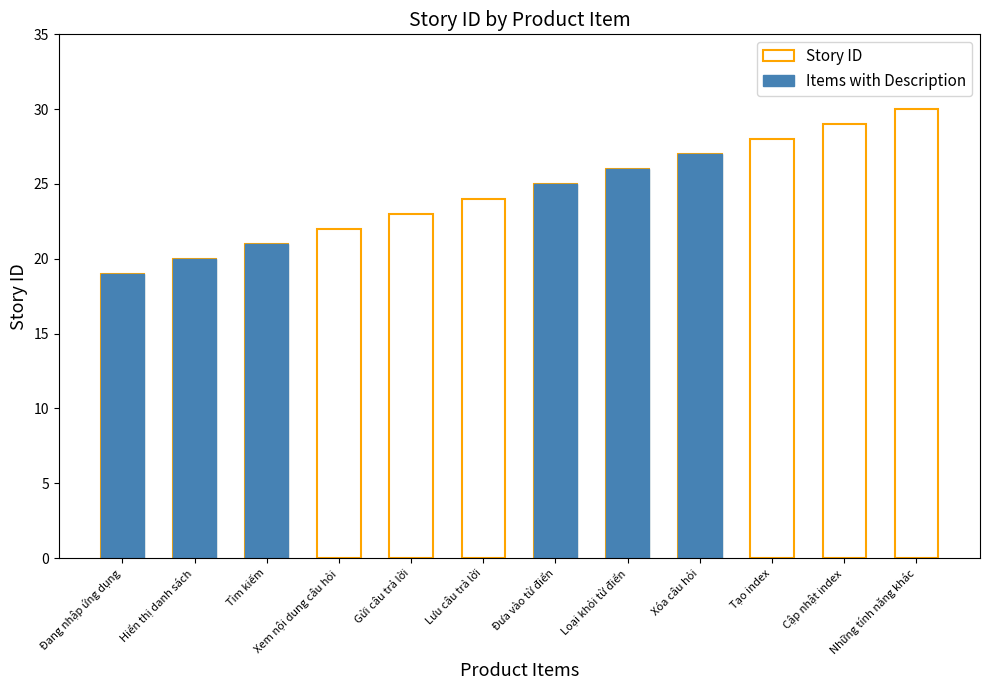

Reading left to right, what are all the values shown in this chart?

19	20	21	22	23	24	25	26	27	28	29	30